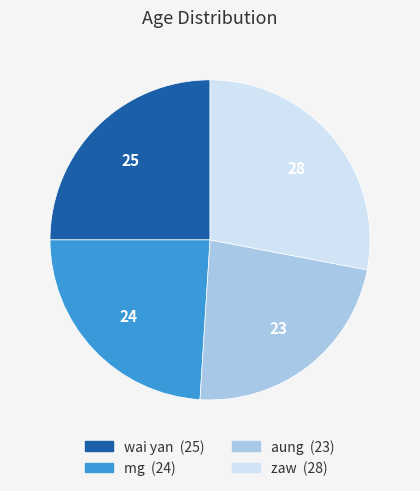

Do wai yan and zaw together represent more than half of the pie?

Yes